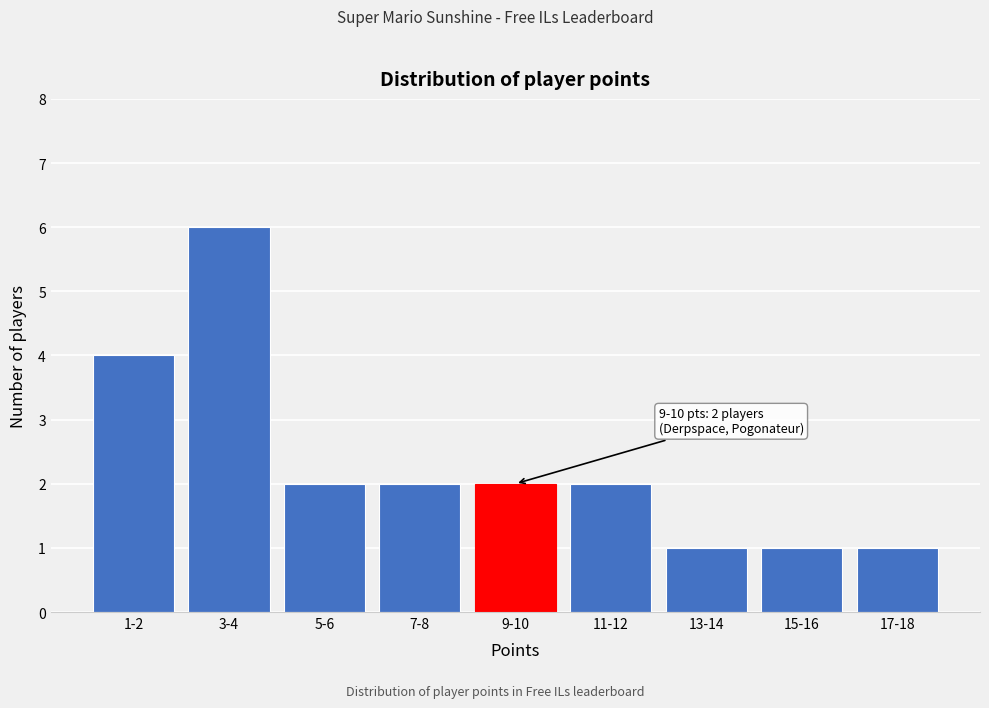

Reading left to right, what are all the values shown in this chart?

4	6	2	2	2	2	1	1	1